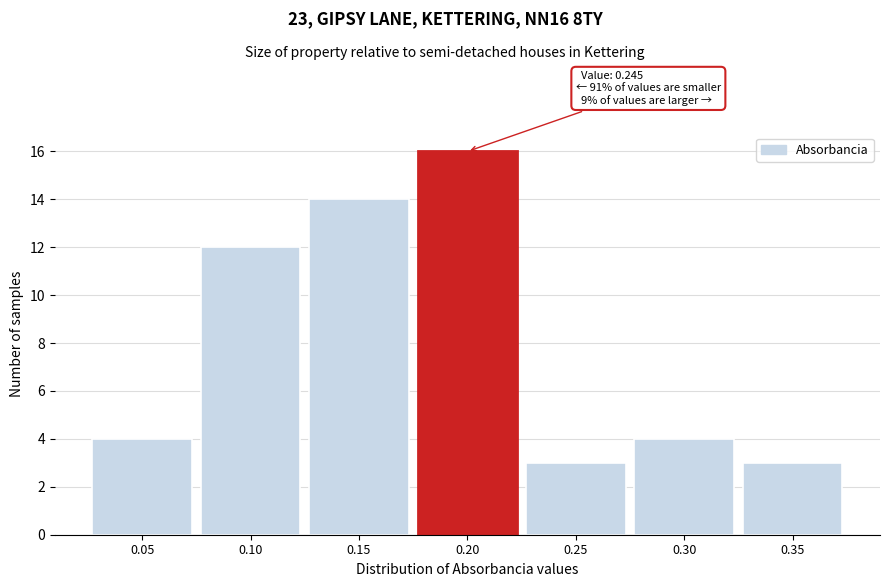

Reading left to right, extract all data points from this chart.

0.05=4	0.10=12	0.15=14	0.20=16	0.25=3	0.30=4	0.35=3